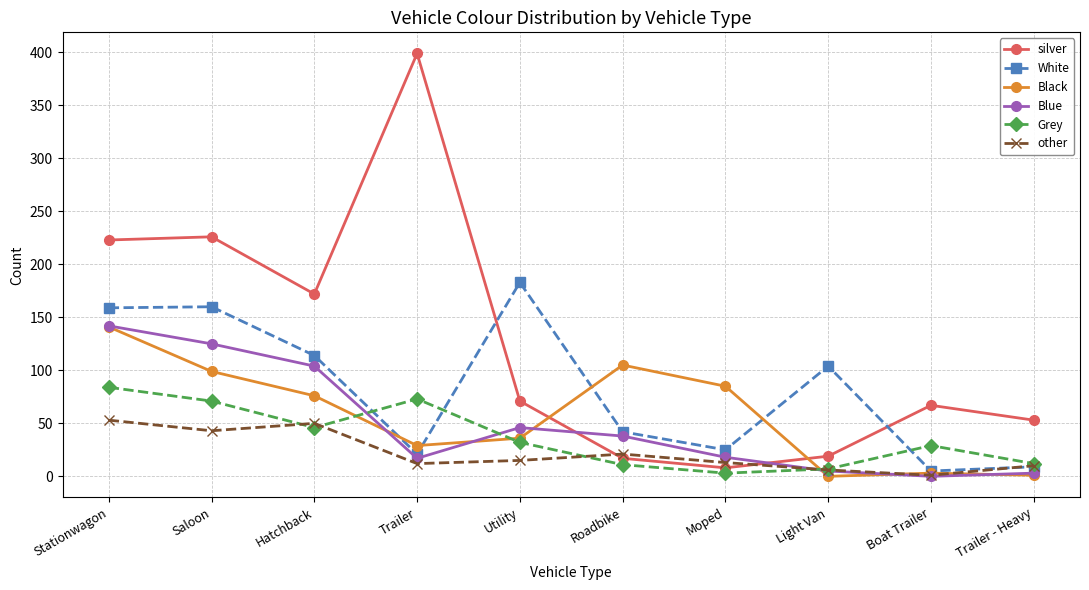

At how many categories does at least one series exceed 9?

10